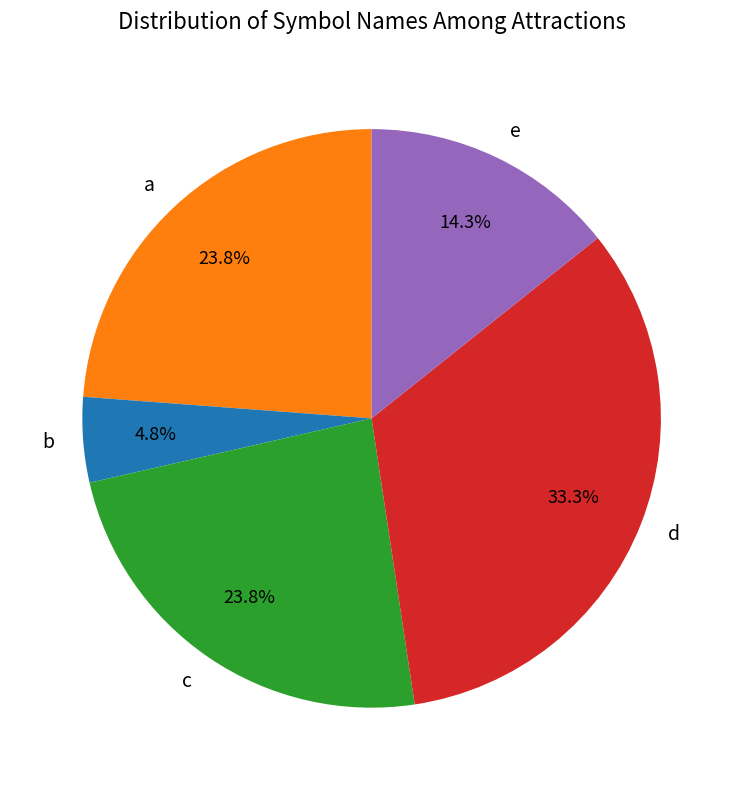

How many slices are in this pie chart?

5